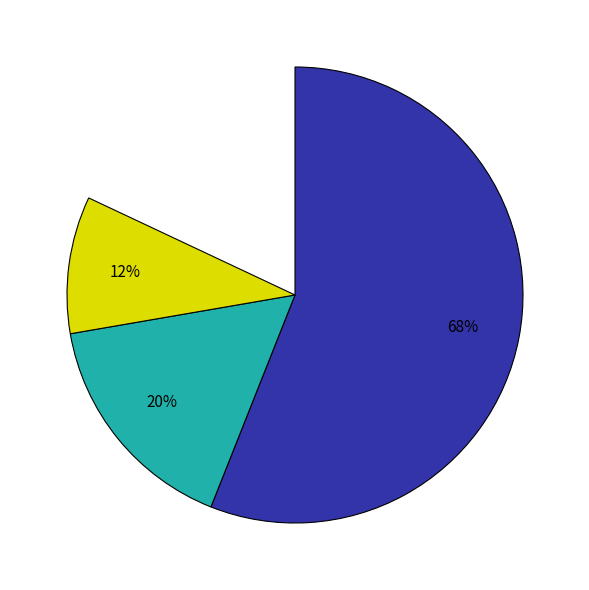

Is there a majority slice in this chart?

Yes